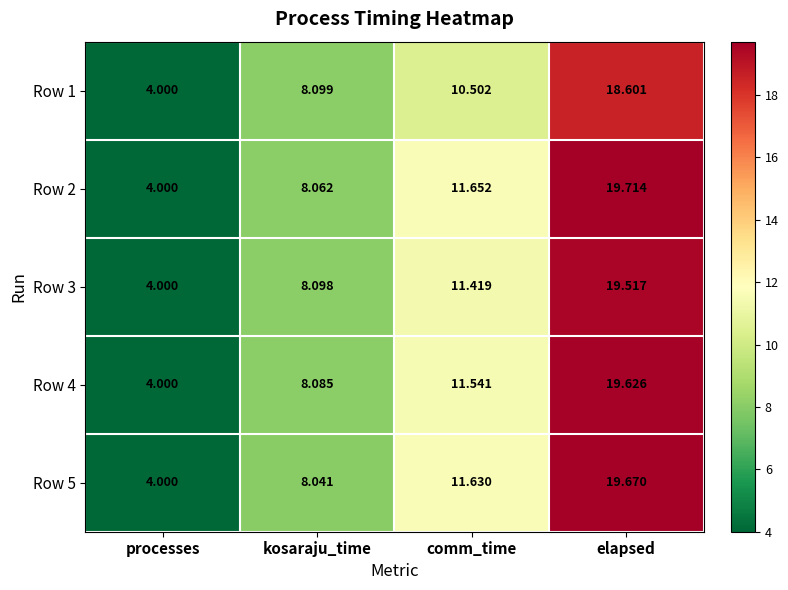

At kosaraju_time, list the series in order from smallest to largest.

Row 5, Row 2, Row 4, Row 3, Row 1